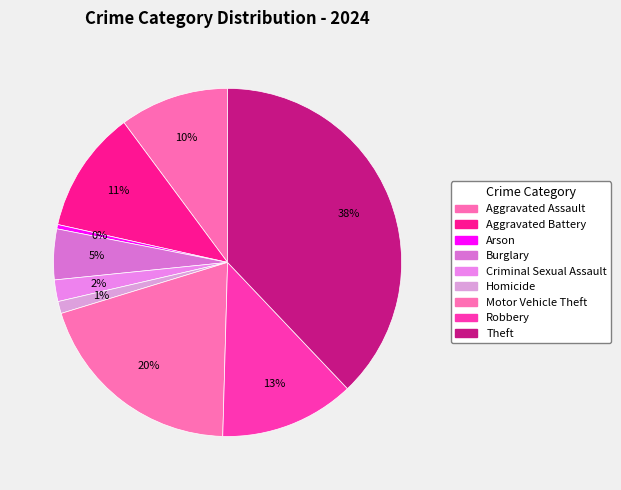

Does any single category account for the majority?

No